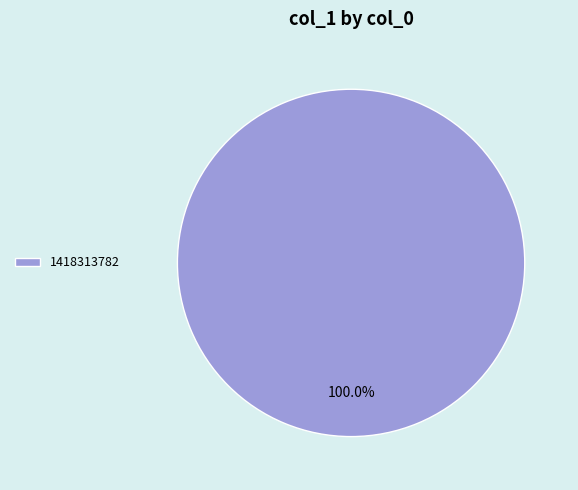

Rank the categories by value from lowest to highest.

1418313782